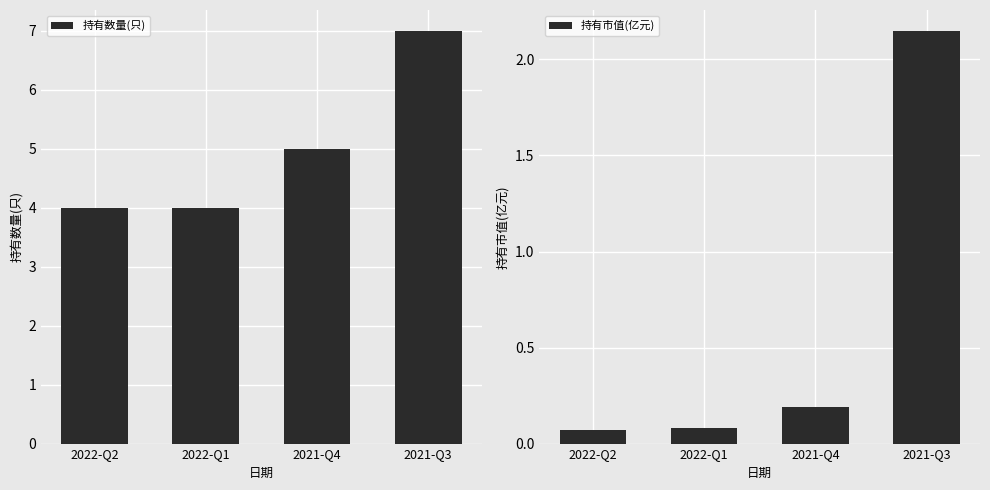

What position from the right is 2021-Q4?

2